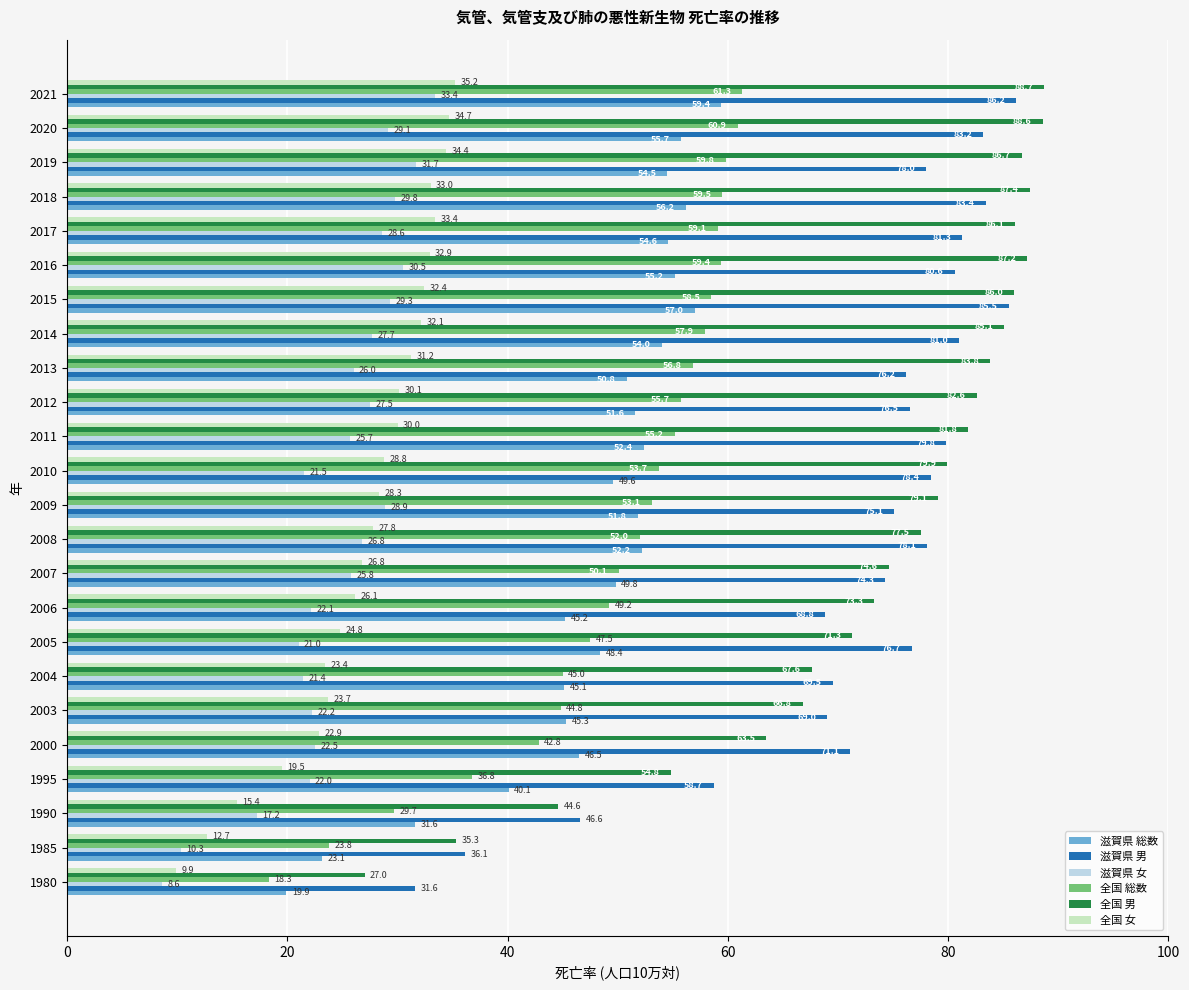

How many categories are shown in the chart?

24